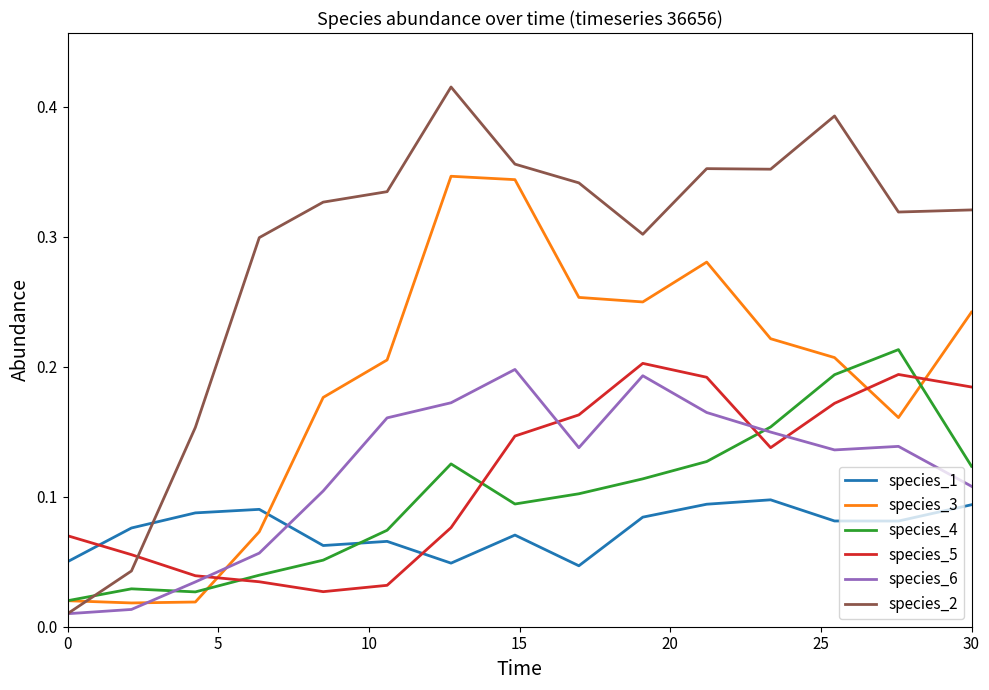

In species_5, how many points are higher than both neighbors (excluding endpoints)?

2